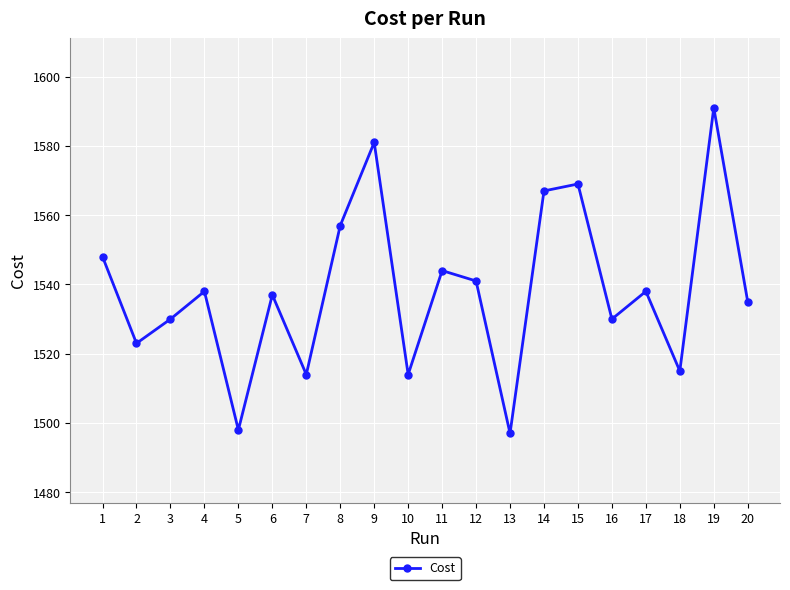

What is the minimum value shown in the chart?

1497